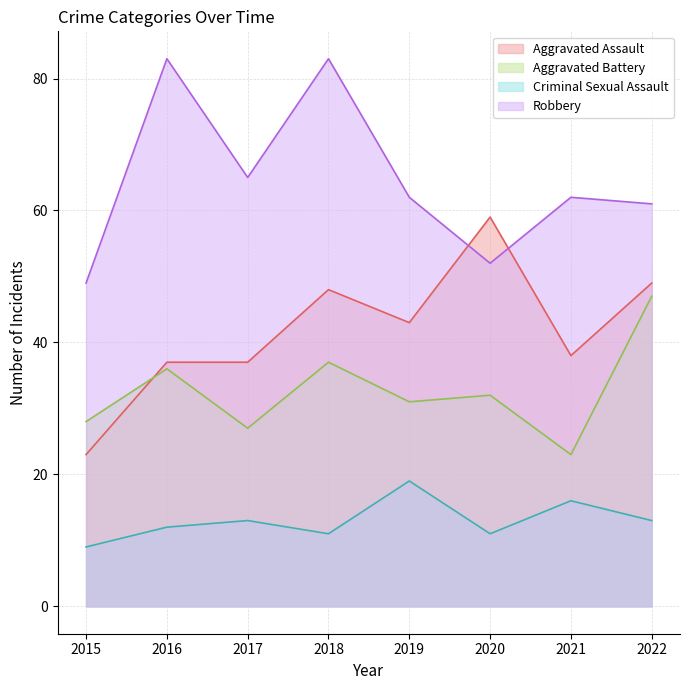

True or false: Criminal Sexual Assault has more than 1 points higher than both neighbors.

True